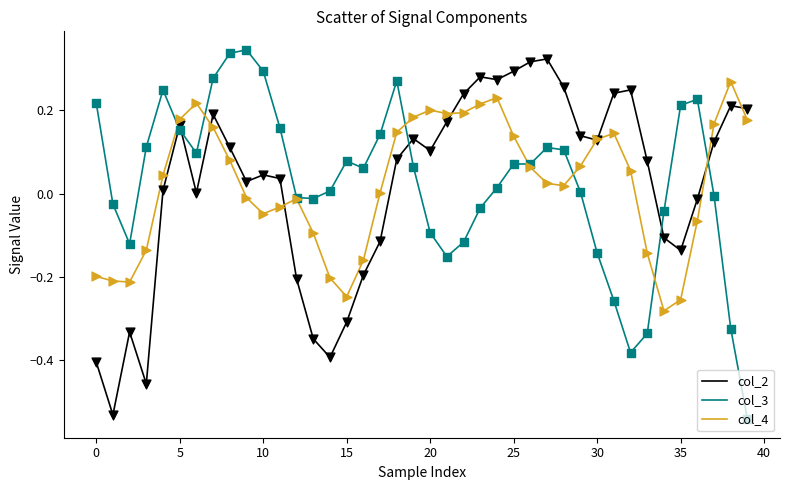

True or false: col_3 and col_2 intersect in this chart.

True